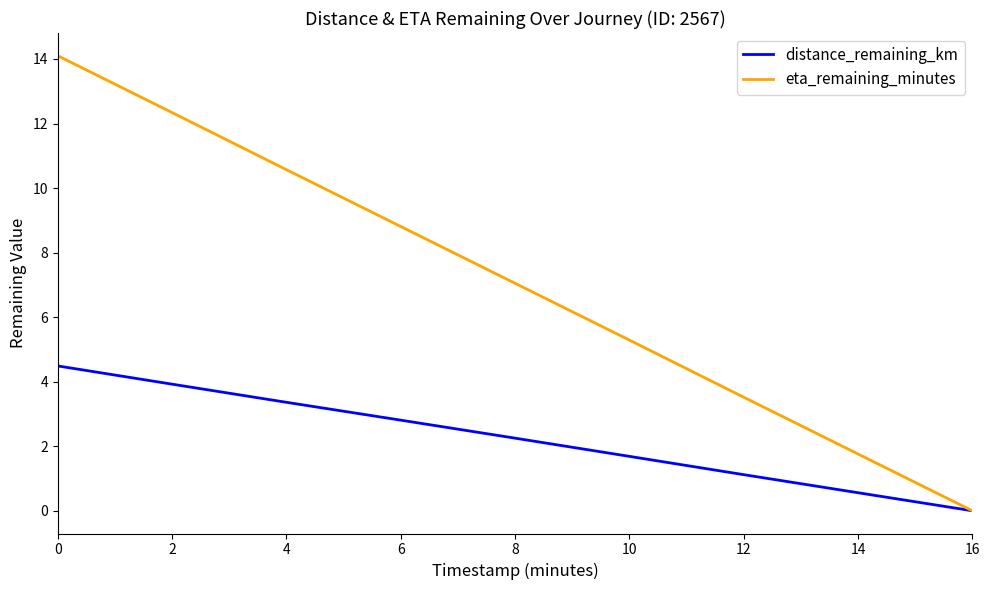

What is the greatest value displayed?

14.1